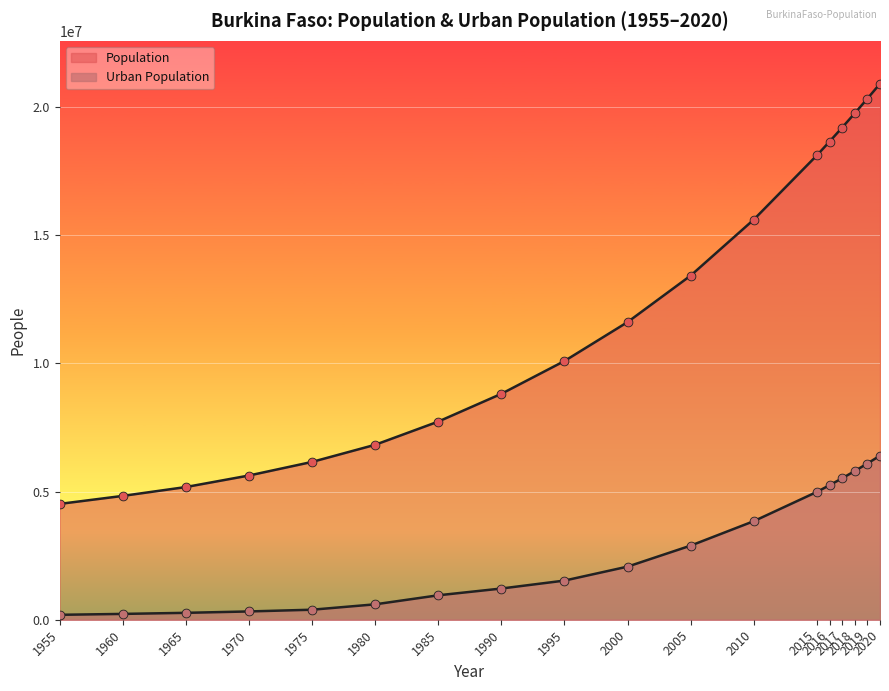

Which series contains the lowest Y value?

Urban Population